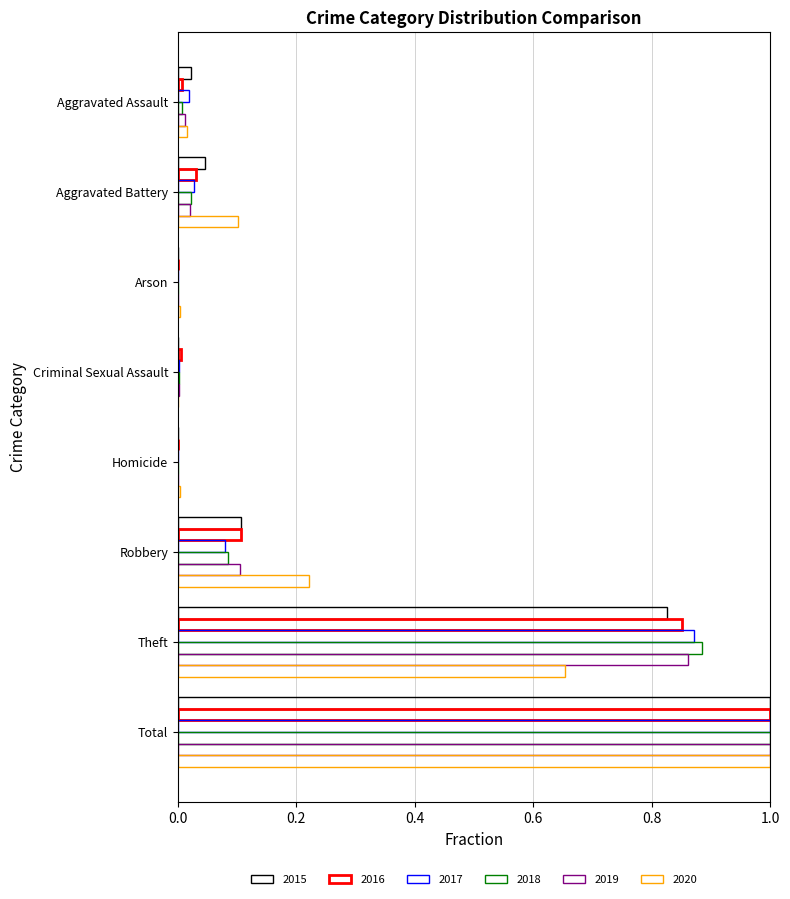

At which label is 2020 closest to 0?

Criminal Sexual Assault